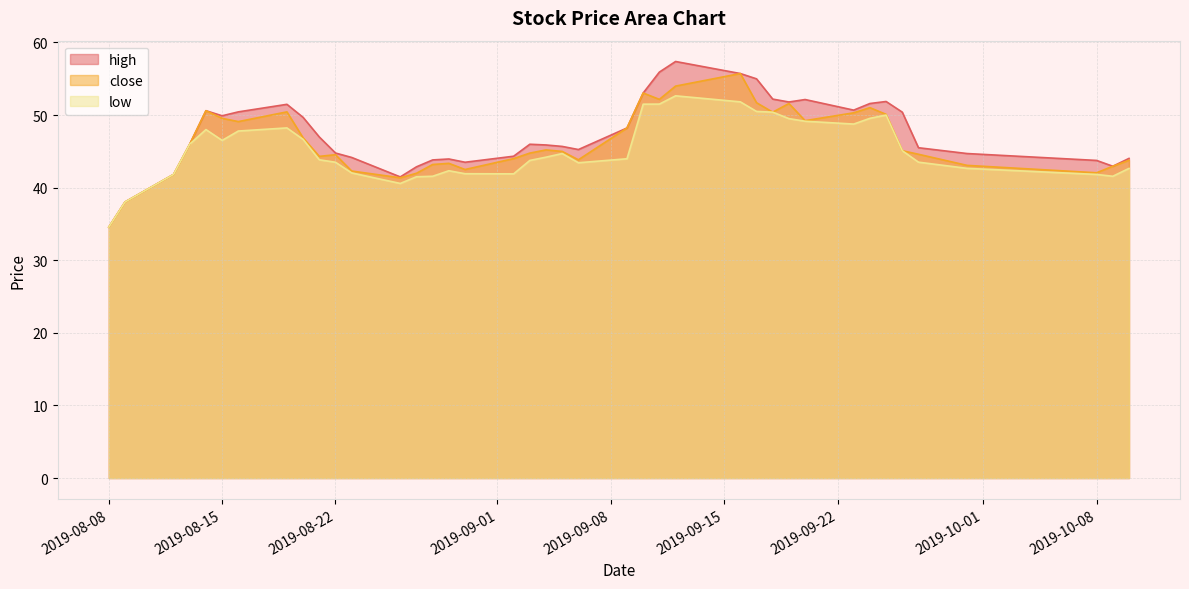

How many distinct data groups are displayed?

3